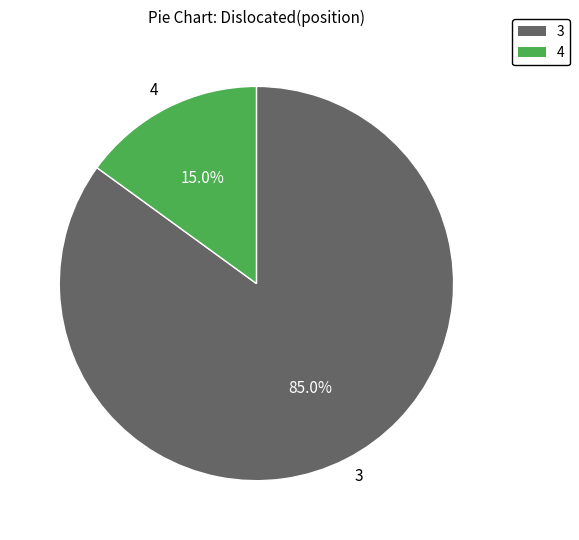

What is the ratio of the value at 3 to the value at 4?

5.7